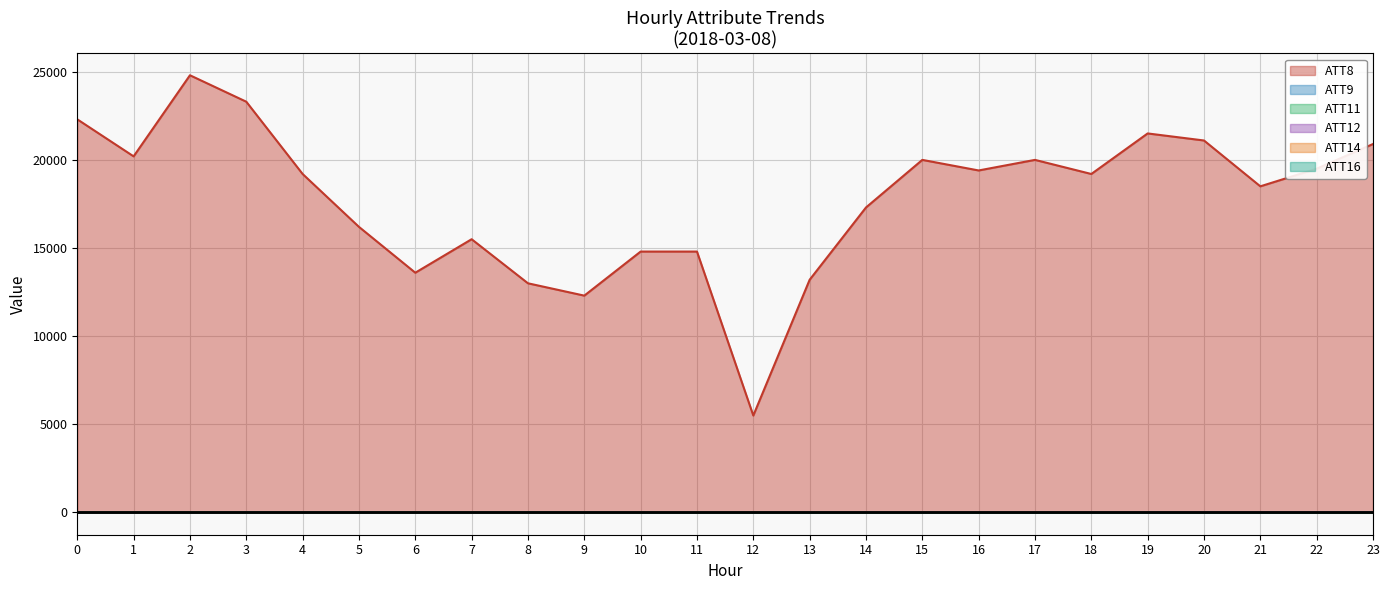

How many lines are shown in the chart?

6